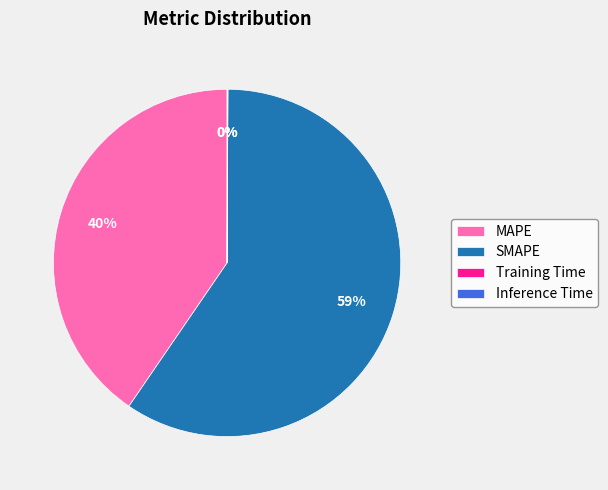

Which category has the biggest portion of the pie?

SMAPE